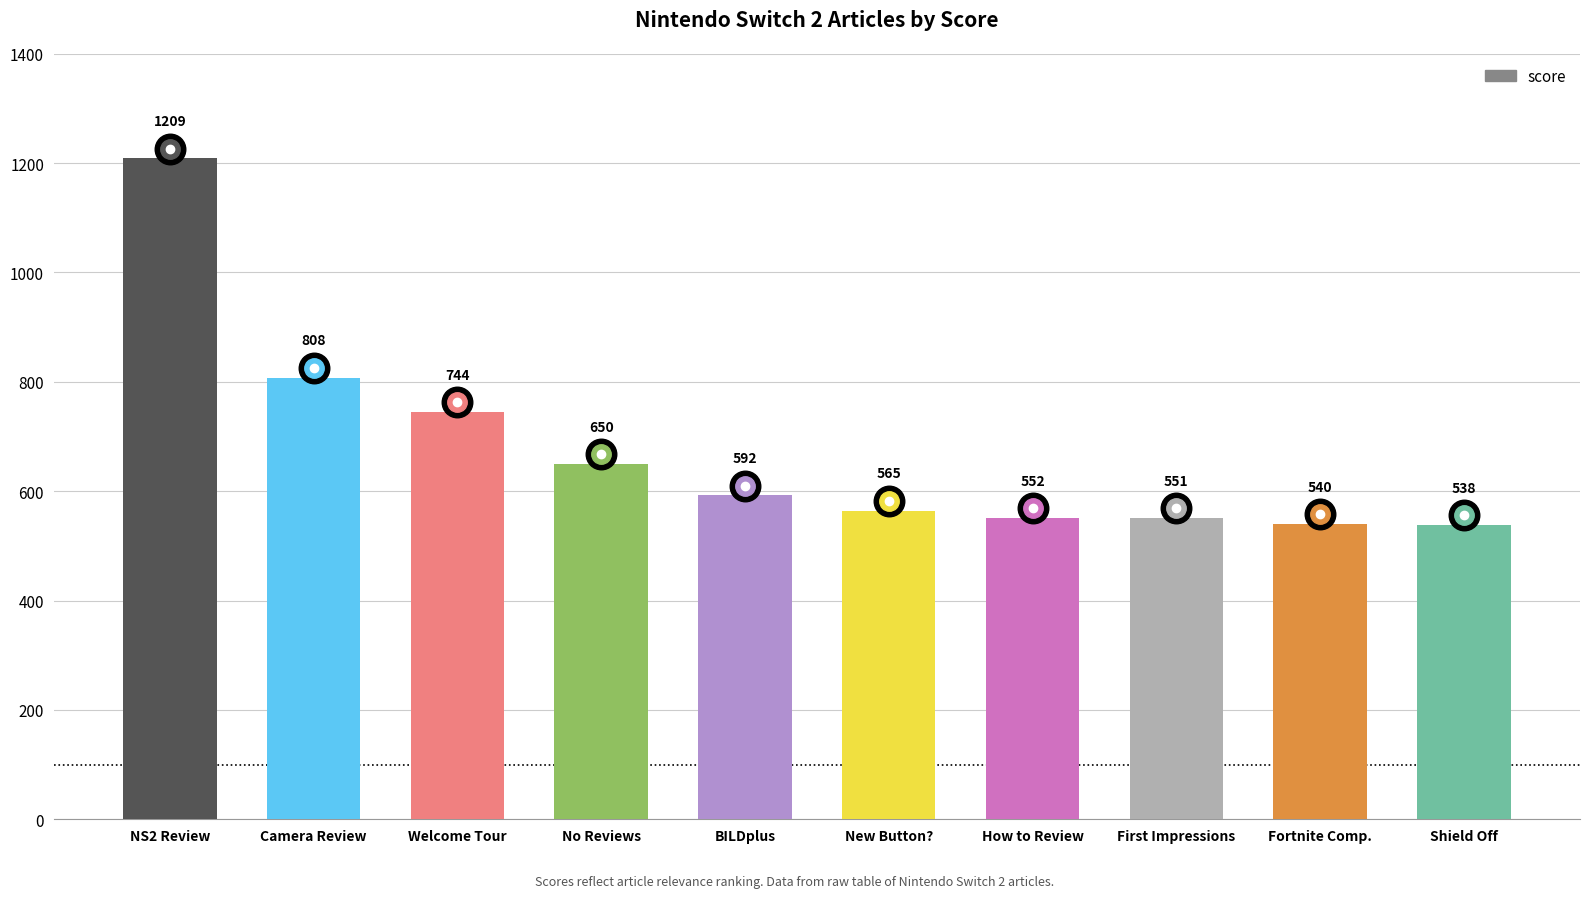

What is the maximum value shown in the chart?

1208.6